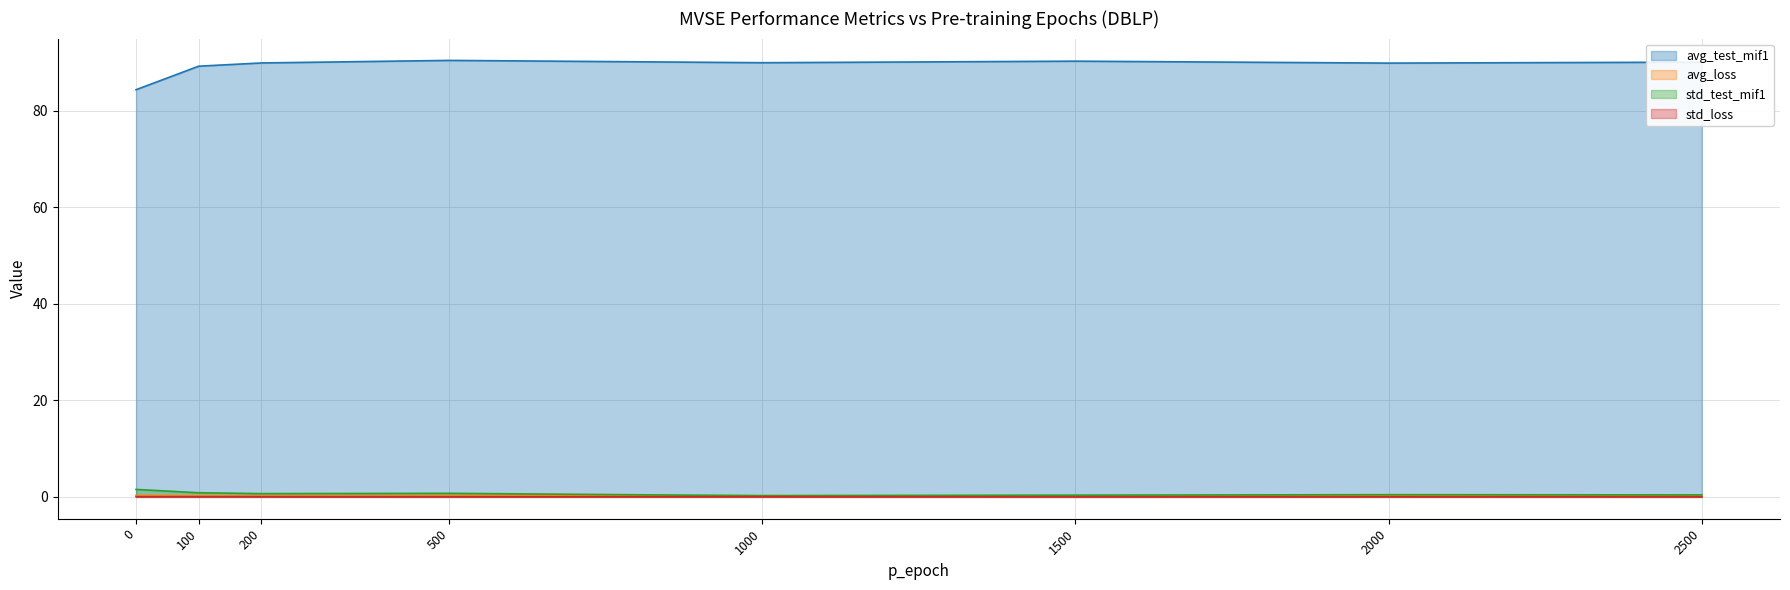

How many lines are shown in the chart?

4